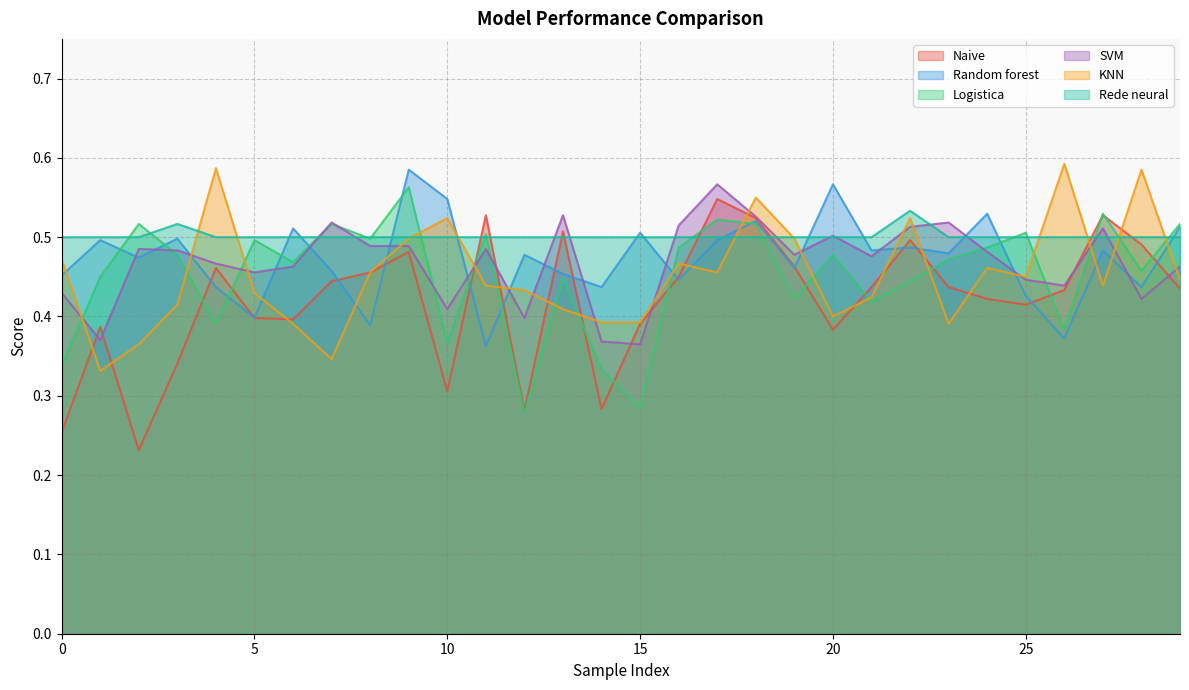

What is the difference between the maximum and minimum values in the Logistica series?

0.3